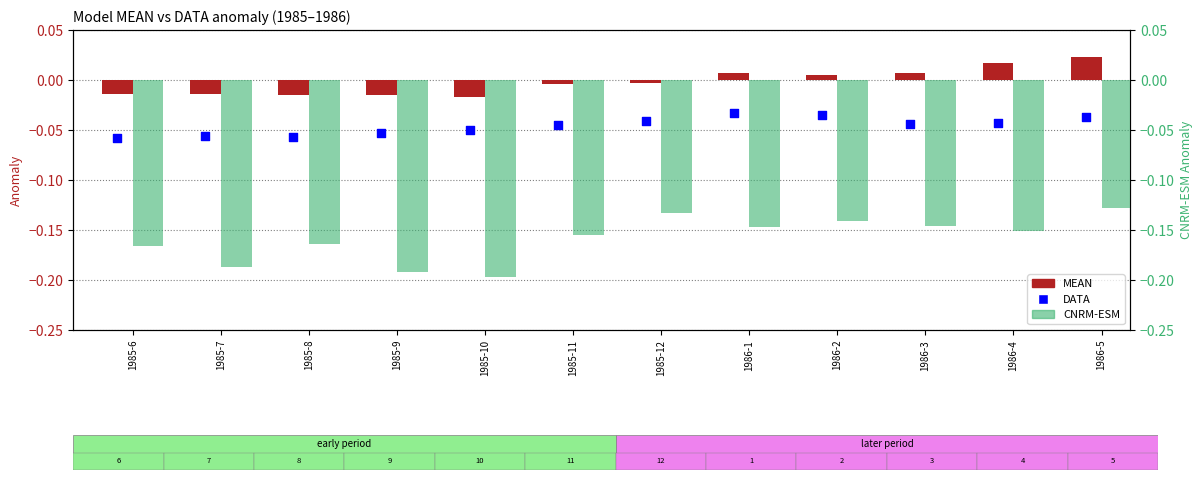

Which series contains the highest Y value?

MEAN